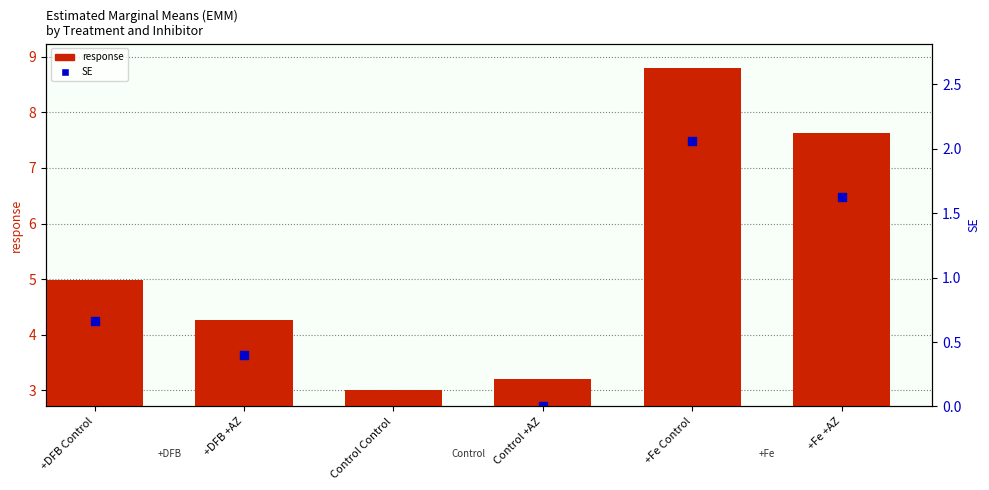

What is the change in value from +DFB +AZ to +Fe Control?

+4.5